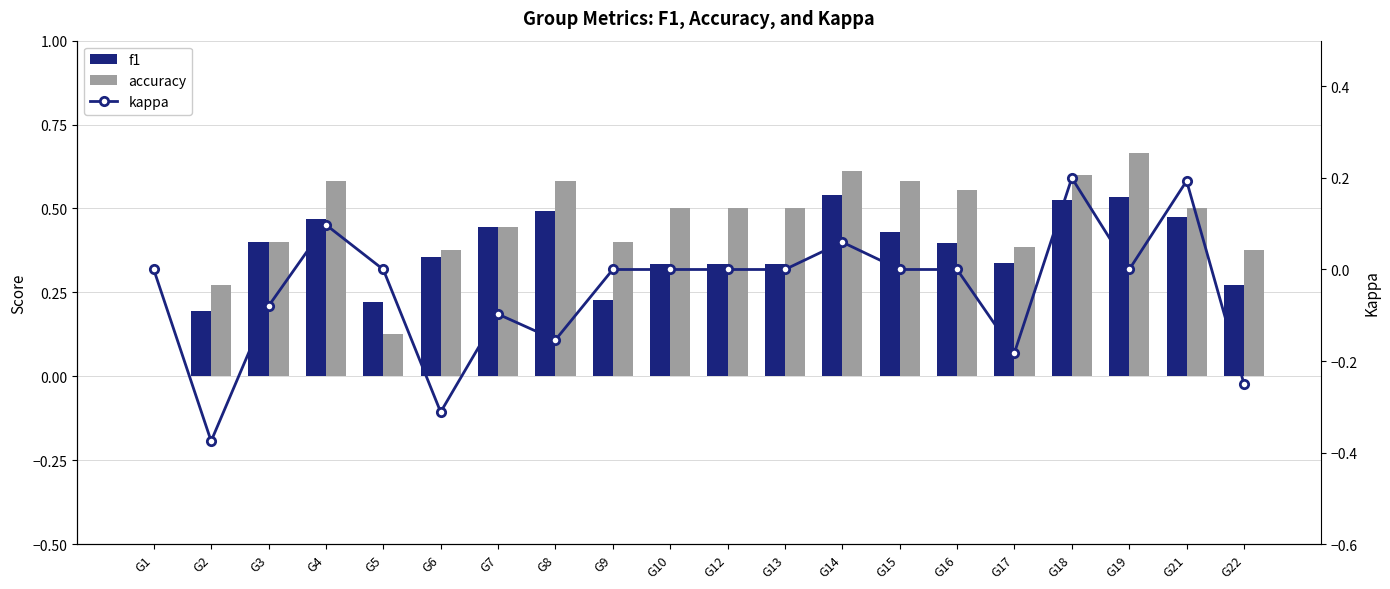

What is the difference between the maximum and second lowest values in the f1 series?

0.3